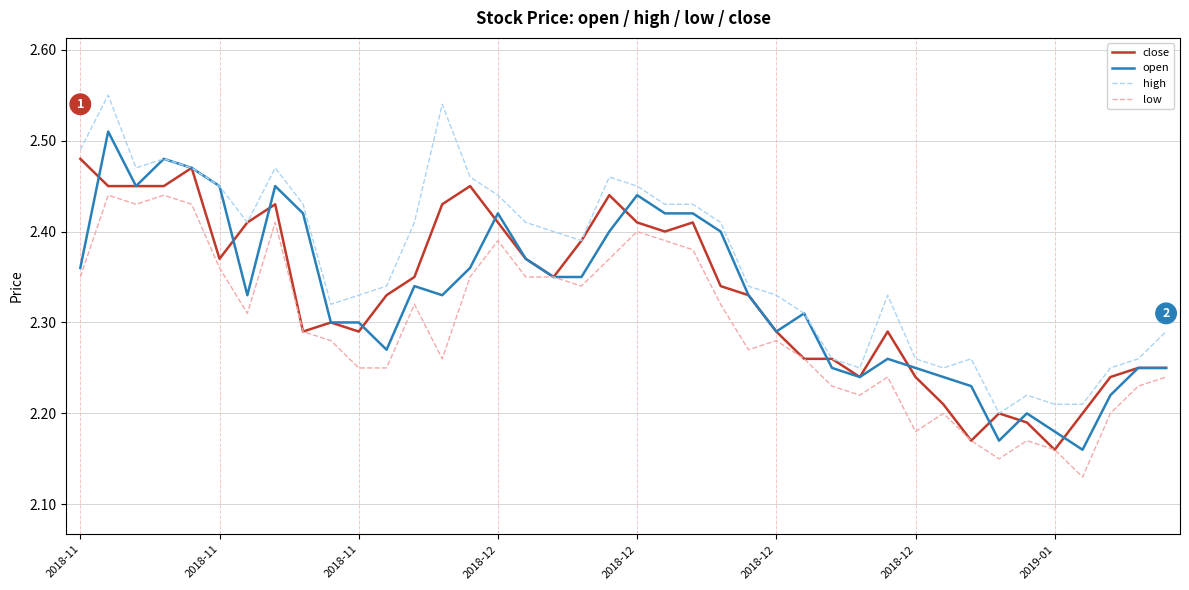

Which series has the largest total across all categories?

high